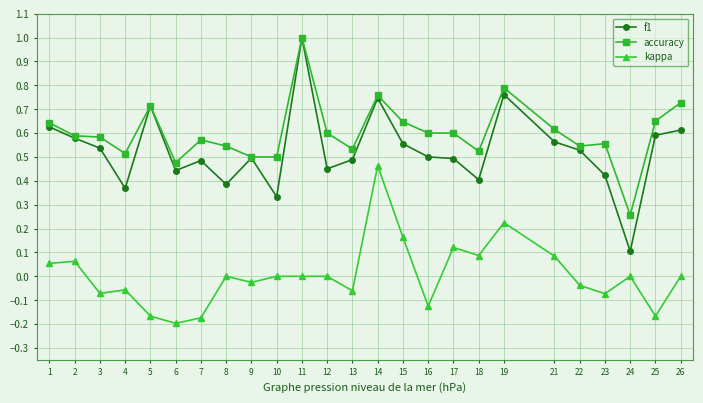

What is the maximum value shown in the chart?

1.0